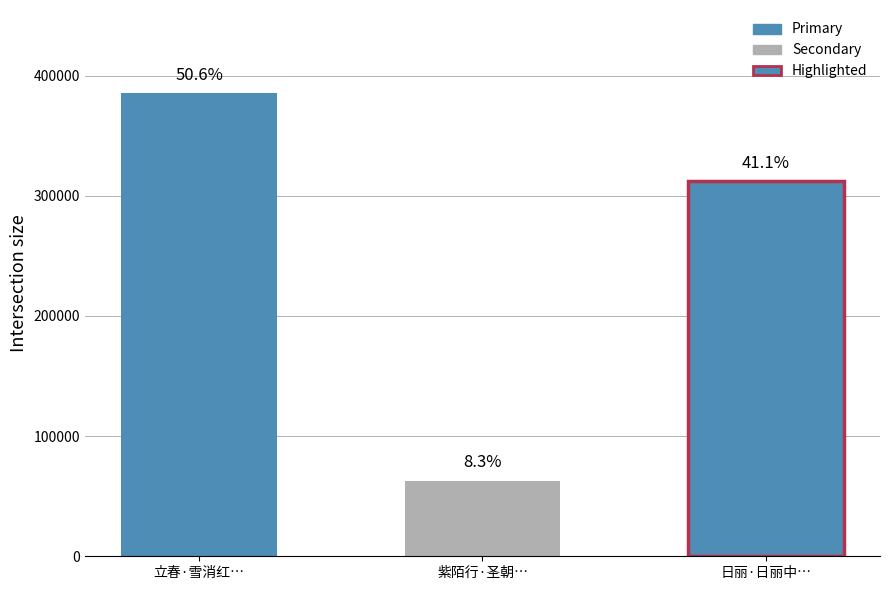

What is the sum of the values at 立春·雪消红日丽中天 and 日丽·日丽中天正气伸?

697742